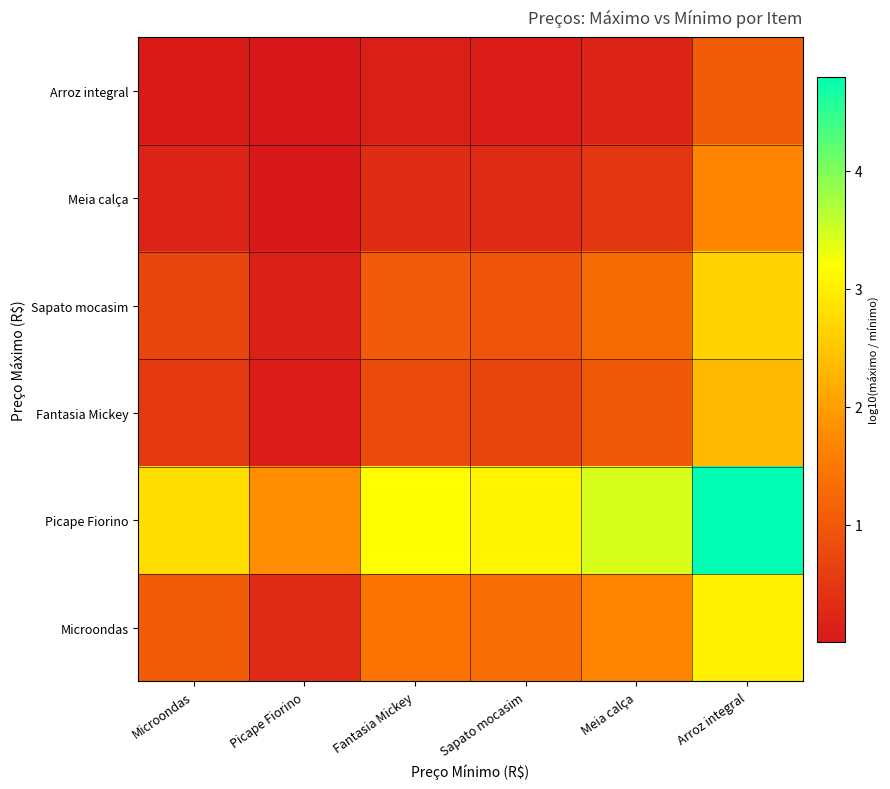

How many series are shown in this chart?

6